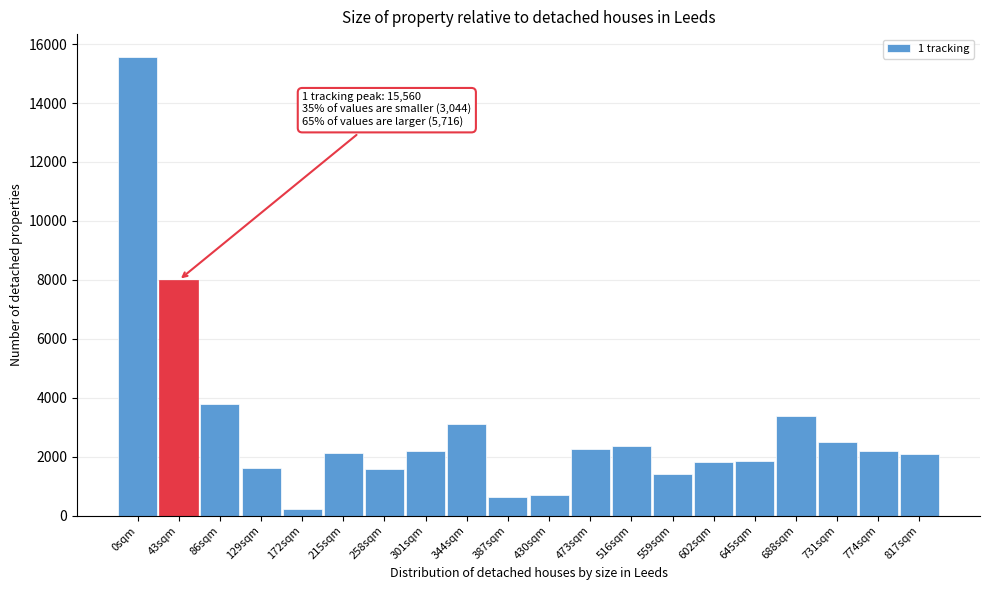

Which has a higher value, 645sqm or 731sqm?

731sqm